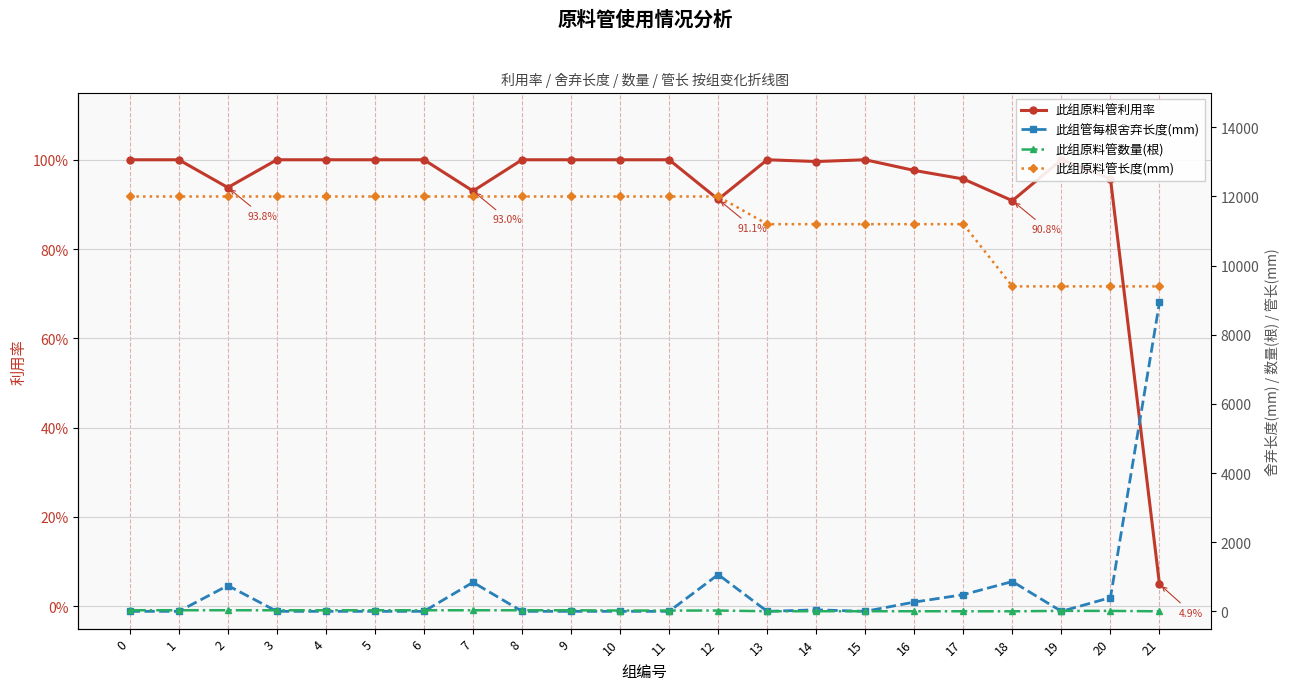

At which category is the sum across all series the highest?

21